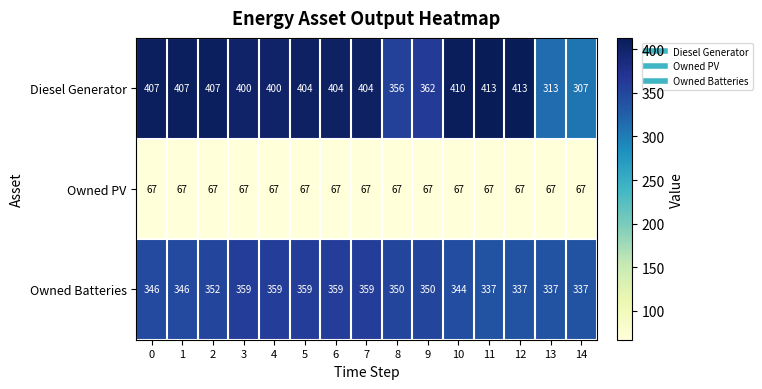

What is the minimum value for Owned Batteries?

337